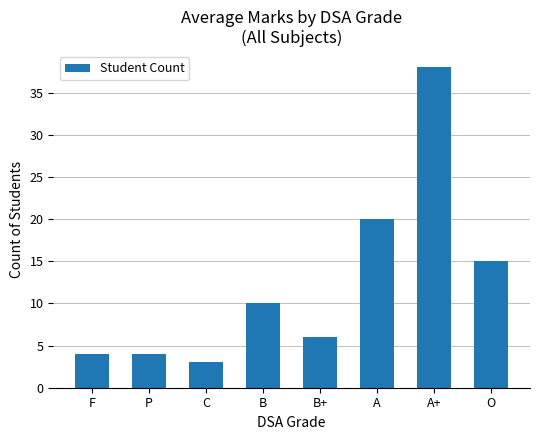

Reading right to left, transcribe all the data shown in this chart.

O=15	A+=38	A=20	B+=6	B=10	C=3	P=4	F=4